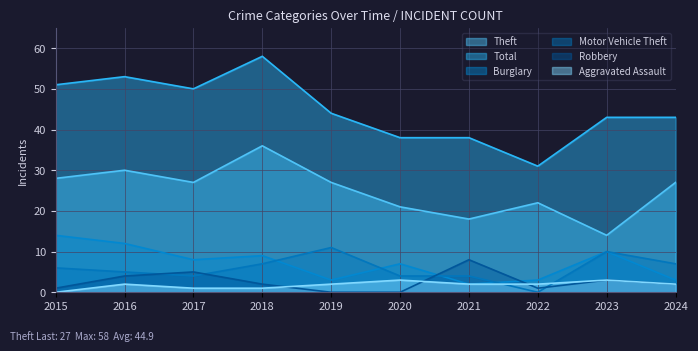

How many series are shown in this chart?

6